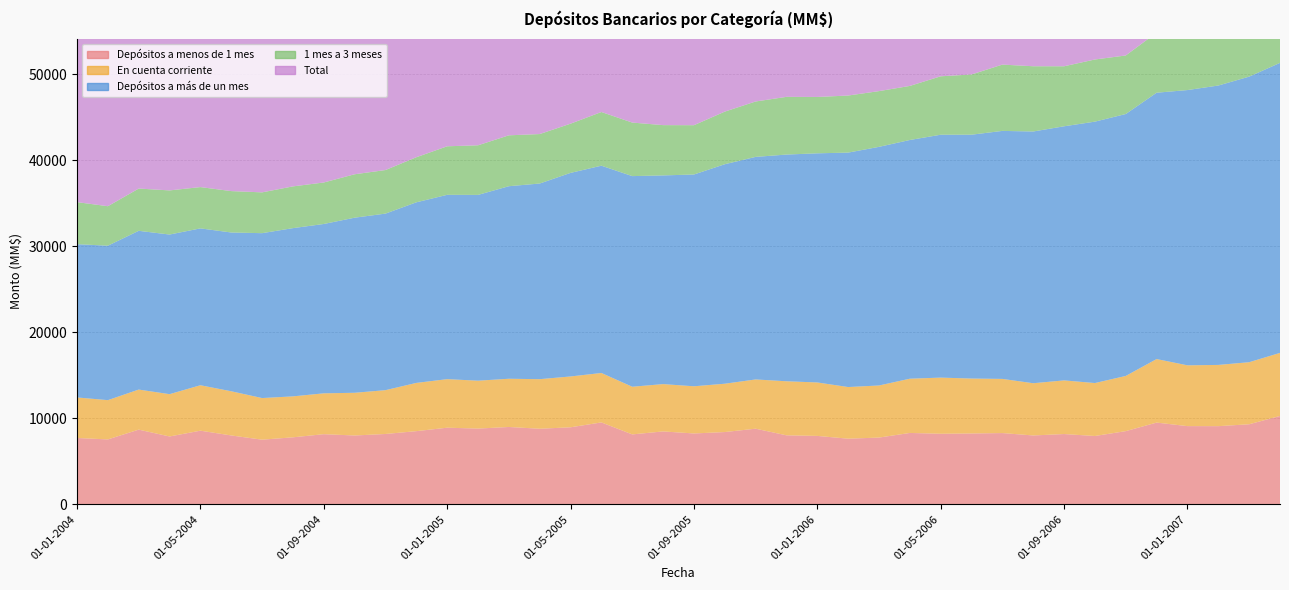

Reading left to right, what are all the values shown in this chart?

Depósitos a menos de 1 mes: 01-01-2004=7708	01-02-2004=7541	01-03-2004=8679	01-04-2004=7884	01-05-2004=8557	01-06-2004=8002	01-07-2004=7511	01-08-2004=7785	01-09-2004=8150	01-10-2004=7998	01-11-2004=8174	01-12-2004=8502	01-01-2005=8904	01-02-2005=8801	01-03-2005=8988	01-04-2005=8782	01-05-2005=8951	01-06-2005=9517	01-07-2005=8124	01-08-2005=8470	01-09-2005=8234	01-10-2005=8398	01-11-2005=8789	01-12-2005=8017	01-01-2006=7949	01-02-2006=7627	01-03-2006=7756	01-04-2006=8294	01-05-2006=8199	01-06-2006=8232	01-07-2006=8279	01-08-2006=8001	01-09-2006=8166	01-10-2006=7939	01-11-2006=8505	01-12-2006=9498	01-01-2007=9088	01-02-2007=9083	01-03-2007=9303	01-04-2007=10269
En cuenta corriente: 01-01-2004=4714	01-02-2004=4567	01-03-2004=4659	01-04-2004=4920	01-05-2004=5285	01-06-2004=5138	01-07-2004=4840	01-08-2004=4762	01-09-2004=4751	01-10-2004=4967	01-11-2004=5095	01-12-2004=5610	01-01-2005=5646	01-02-2005=5570	01-03-2005=5608	01-04-2005=5765	01-05-2005=5911	01-06-2005=5750	01-07-2005=5543	01-08-2005=5504	01-09-2005=5486	01-10-2005=5620	01-11-2005=5726	01-12-2005=6286	01-01-2006=6216	01-02-2006=6005	01-03-2006=6057	01-04-2006=6308	01-05-2006=6530	01-06-2006=6388	01-07-2006=6299	01-08-2006=6074	01-09-2006=6239	01-10-2006=6157	01-11-2006=6419	01-12-2006=7389	01-01-2007=7069	01-02-2007=7121	01-03-2007=7217	01-04-2007=7335
Depósitos a más de un mes: 01-01-2004=17825	01-02-2004=17961	01-03-2004=18462	01-04-2004=18563	01-05-2004=18242	01-06-2004=18464	01-07-2004=19175	01-08-2004=19565	01-09-2004=19694	01-10-2004=20362	01-11-2004=20533	01-12-2004=21002	01-01-2005=21436	01-02-2005=21605	01-03-2005=22392	01-04-2005=22753	01-05-2005=23675	01-06-2005=24106	01-07-2005=24495	01-08-2005=24269	01-09-2005=24629	01-10-2005=25526	01-11-2005=25882	01-12-2005=26365	01-01-2006=26648	01-02-2006=27264	01-03-2006=27752	01-04-2006=27761	01-05-2006=28245	01-06-2006=28359	01-07-2006=28841	01-08-2006=29277	01-09-2006=29551	01-10-2006=30401	01-11-2006=30459	01-12-2006=30974	01-01-2007=32012	01-02-2007=32492	01-03-2007=33211	01-04-2007=33727
1 mes a 3 meses: 01-01-2004=4888	01-02-2004=4593	01-03-2004=4915	01-04-2004=5133	01-05-2004=4801	01-06-2004=4815	01-07-2004=4746	01-08-2004=4855	01-09-2004=4826	01-10-2004=5049	01-11-2004=5066	01-12-2004=5243	01-01-2005=5644	01-02-2005=5770	01-03-2005=5918	01-04-2005=5753	01-05-2005=5723	01-06-2005=6244	01-07-2005=6226	01-08-2005=5849	01-09-2005=5734	01-10-2005=6119	01-11-2005=6444	01-12-2005=6710	01-01-2006=6553	01-02-2006=6637	01-03-2006=6482	01-04-2006=6288	01-05-2006=6796	01-06-2006=7005	01-07-2006=7711	01-08-2006=7587	01-09-2006=6980	01-10-2006=7228	01-11-2006=6808	01-12-2006=6991	01-01-2007=7161	01-02-2007=7169	01-03-2007=7688	01-04-2007=7954
Total: 01-01-2004=32180	01-02-2004=32248	01-03-2004=34129	01-04-2004=33381	01-05-2004=34029	01-06-2004=33405	01-07-2004=33428	01-08-2004=34314	01-09-2004=34829	01-10-2004=34943	01-11-2004=35458	01-12-2004=35736	01-01-2005=36443	01-02-2005=36448	01-03-2005=37503	01-04-2005=37441	01-05-2005=38515	01-06-2005=39448	01-07-2005=38157	01-08-2005=38529	01-09-2005=38718	01-10-2005=39669	01-11-2005=40863	01-12-2005=40020	01-01-2006=40187	01-02-2006=40370	01-03-2006=41295	01-04-2006=41567	01-05-2006=42003	01-06-2006=42078	01-07-2006=42430	01-08-2006=43016	01-09-2006=43707	01-10-2006=43688	01-11-2006=44749	01-12-2006=46045	01-01-2007=46562	01-02-2007=46976	01-03-2007=47868	01-04-2007=49230